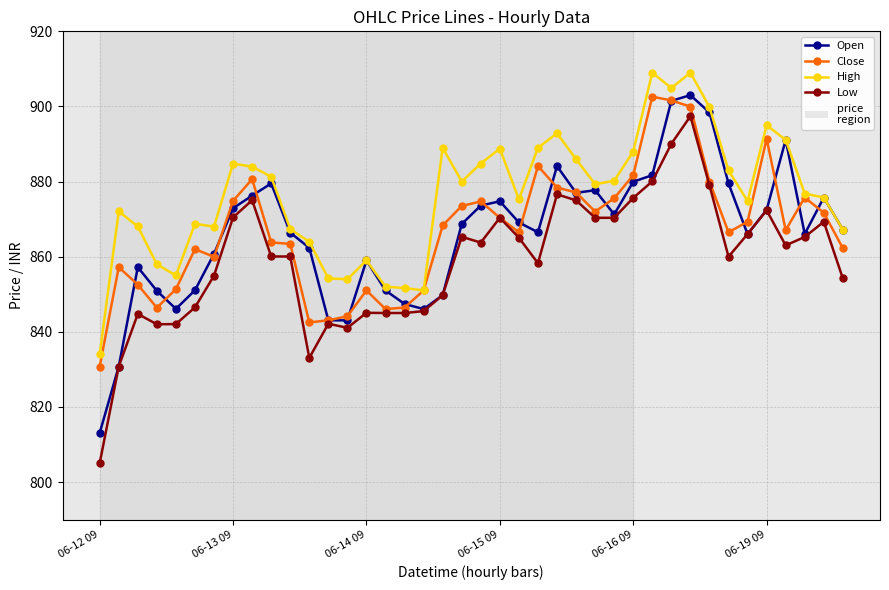

What is the value of the Close point at the 21st from the left?

874.7